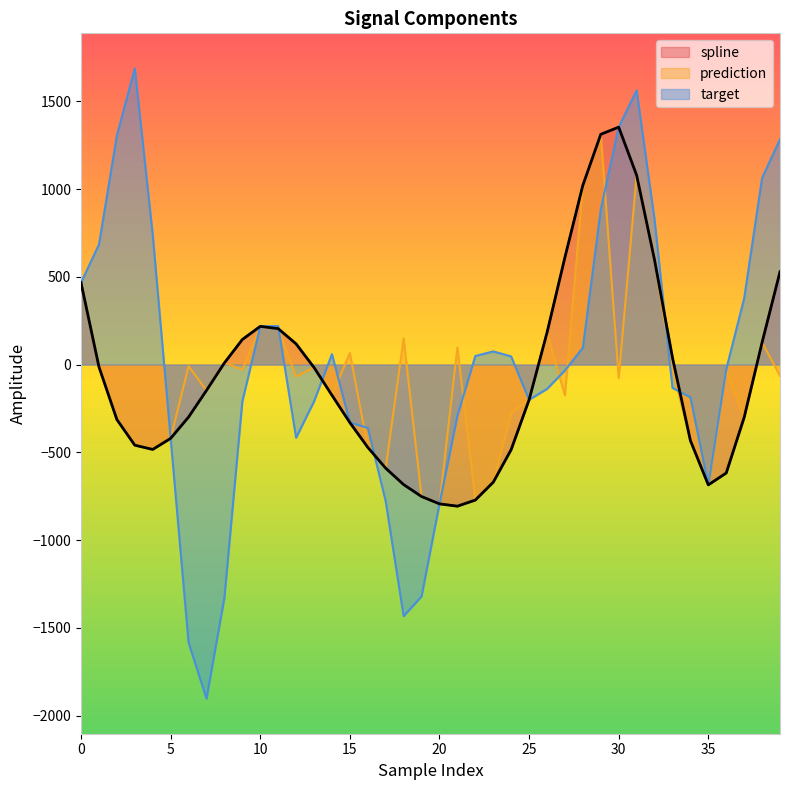

True or false: target has more than 2 interior local peaks.

True